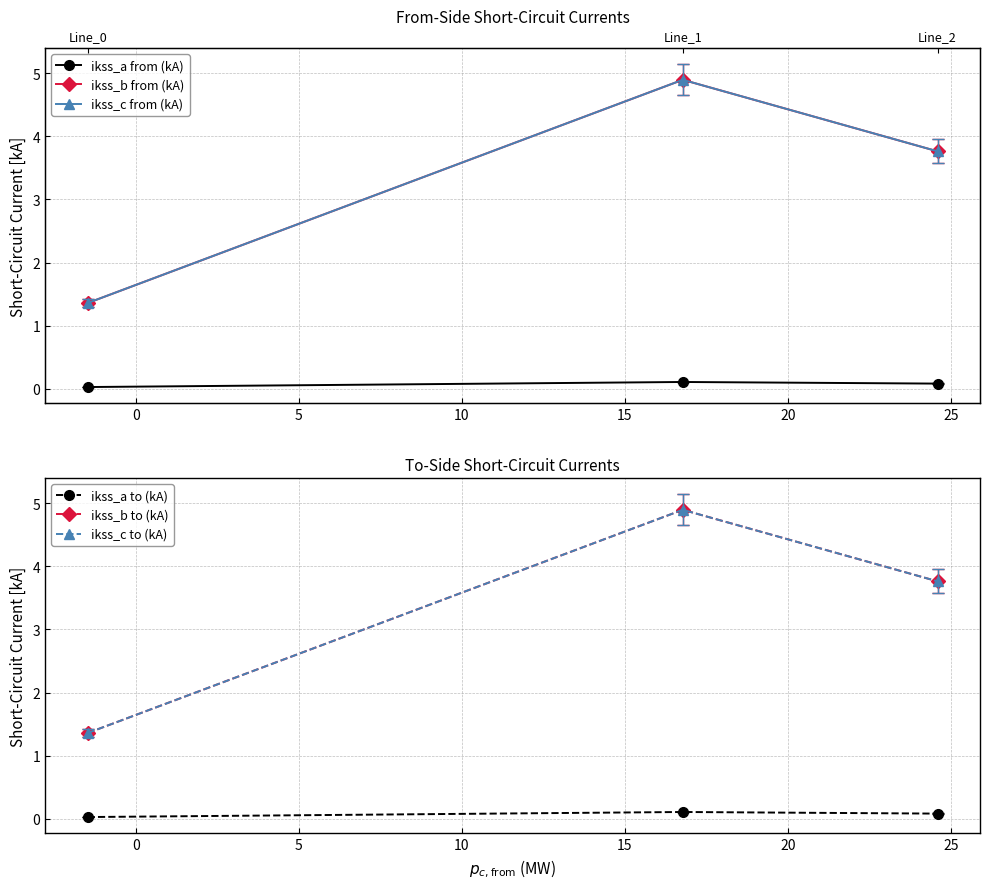

Which series has the largest total across all categories?

ikss_b from (kA)